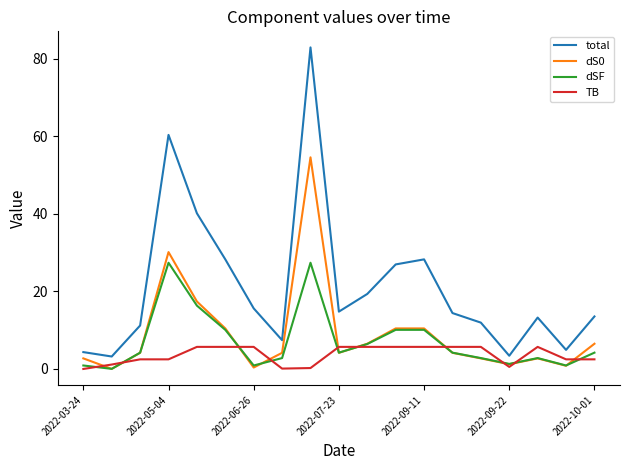

What is the maximum value shown in the chart?

82.9